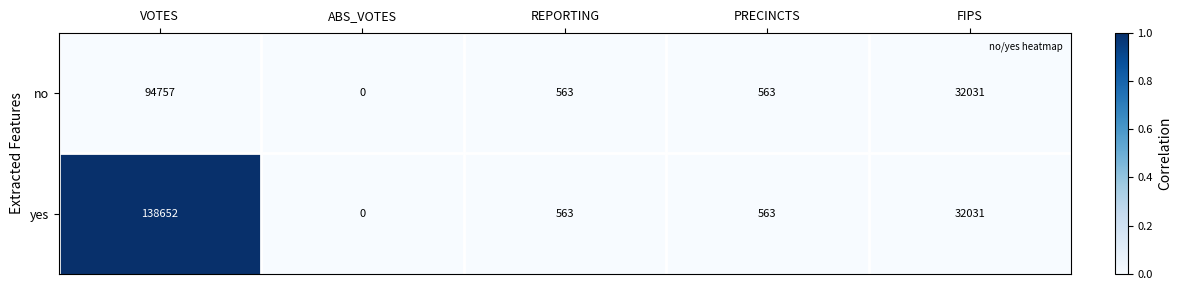

How many series are shown in this chart?

2